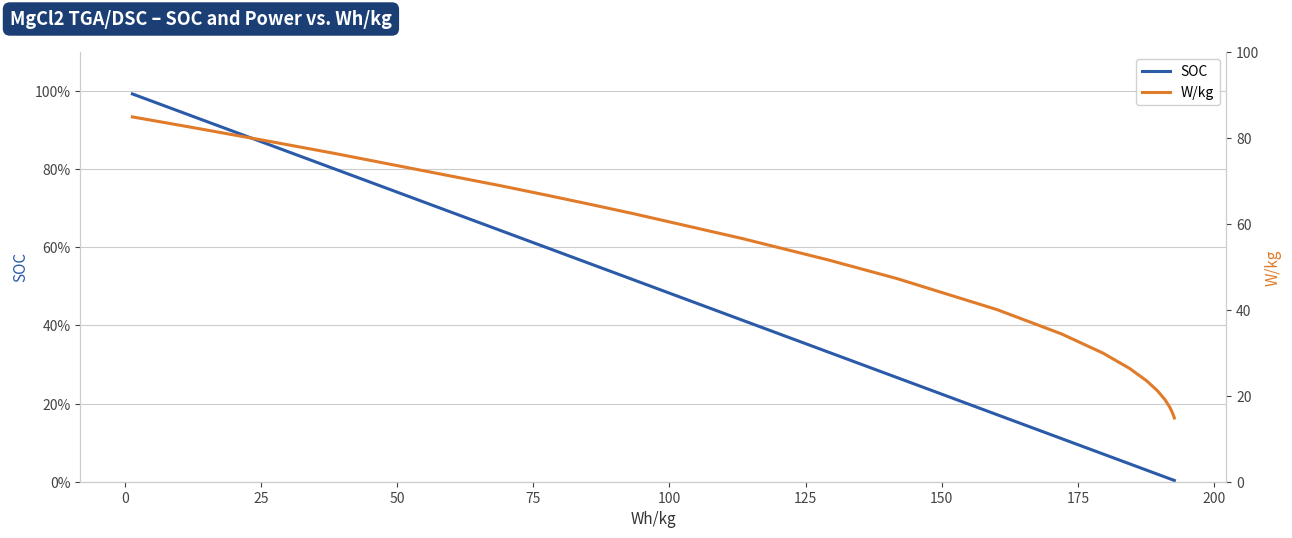

Does the chart display data point markers on the line(s)?

No